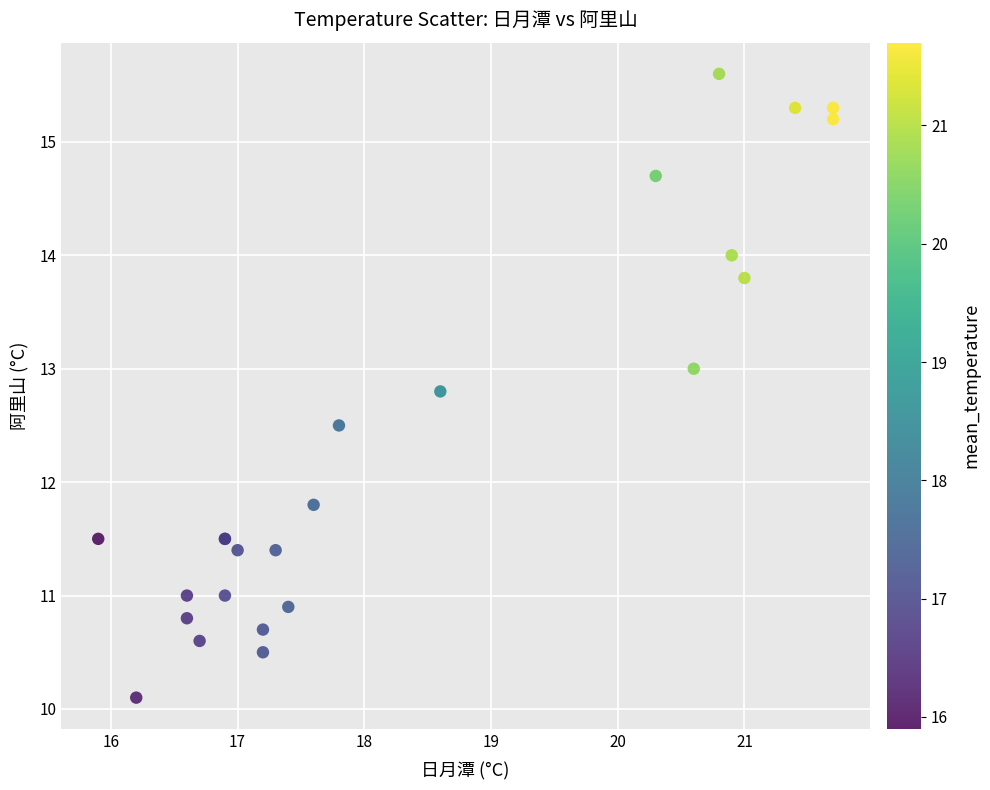

What Y value in the scatter plot is closest to 12?

11.8